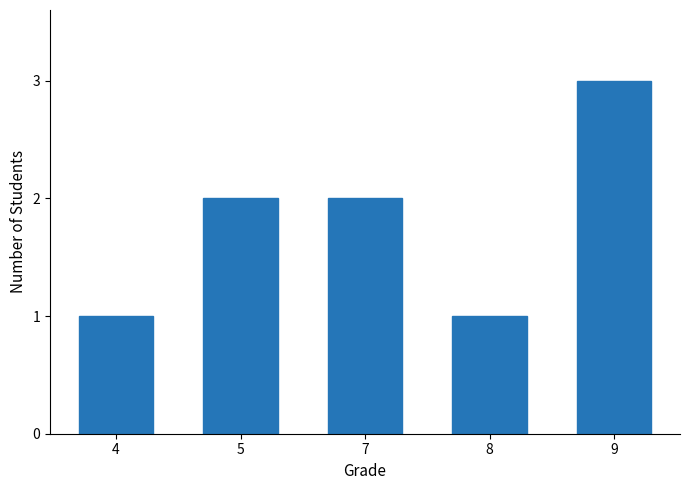

What is the smallest value displayed?

1